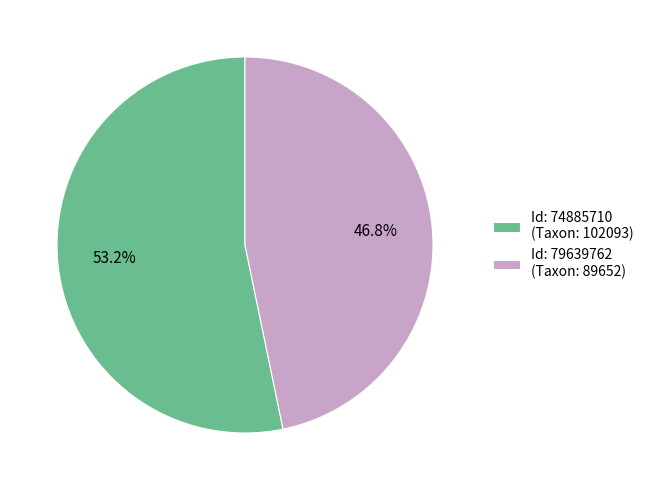

What is the ratio of the value at Id: 74885710 (Taxon: 102093) to the value at Id: 79639762 (Taxon: 89652)?

1.1